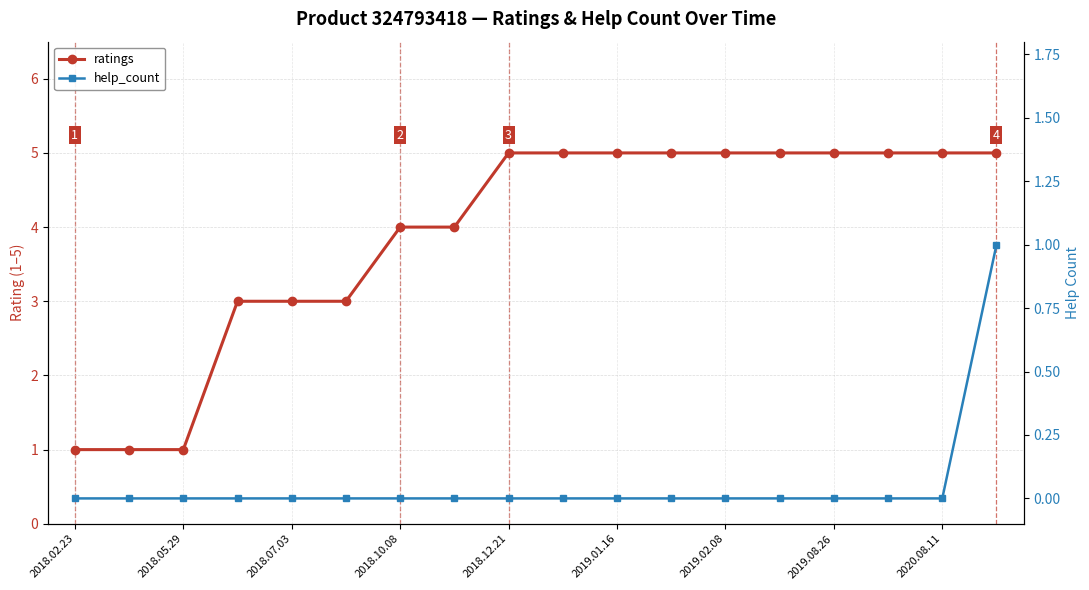

Reading right to left, transcribe all the data shown in this chart.

ratings: 5	5	5	5	5	5	5	5	5	5	4	4	3	3	3	1	1	1
help_count: 1	0	0	0	0	0	0	0	0	0	0	0	0	0	0	0	0	0